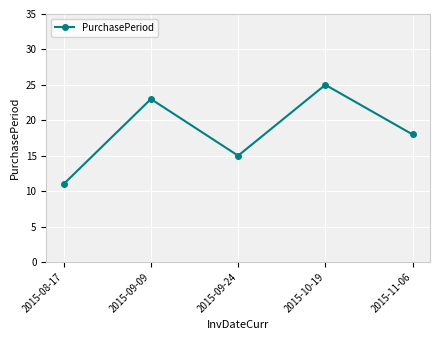

Which category has the highest value across all series?

2015-10-19